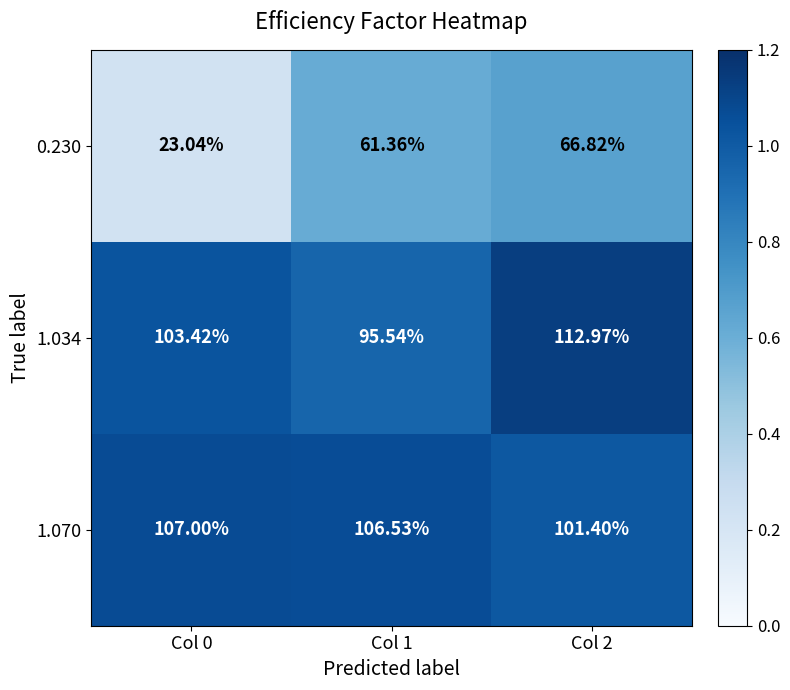

Is the value of 1.070 at Col 2 greater than the value of 1.034 at Col 1?

Yes